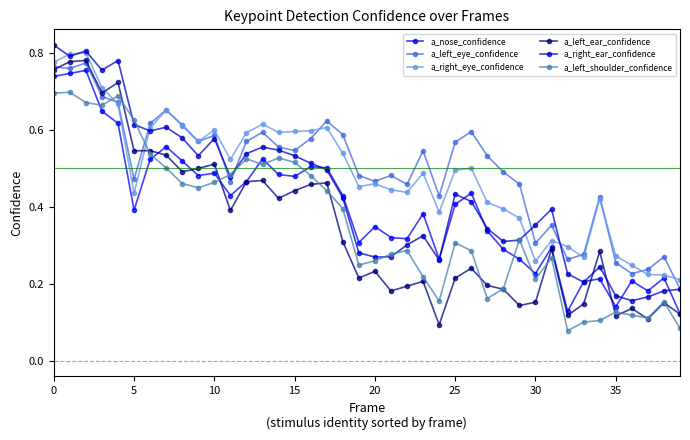

Which series has the largest range (max minus min)?

a_left_ear_confidence